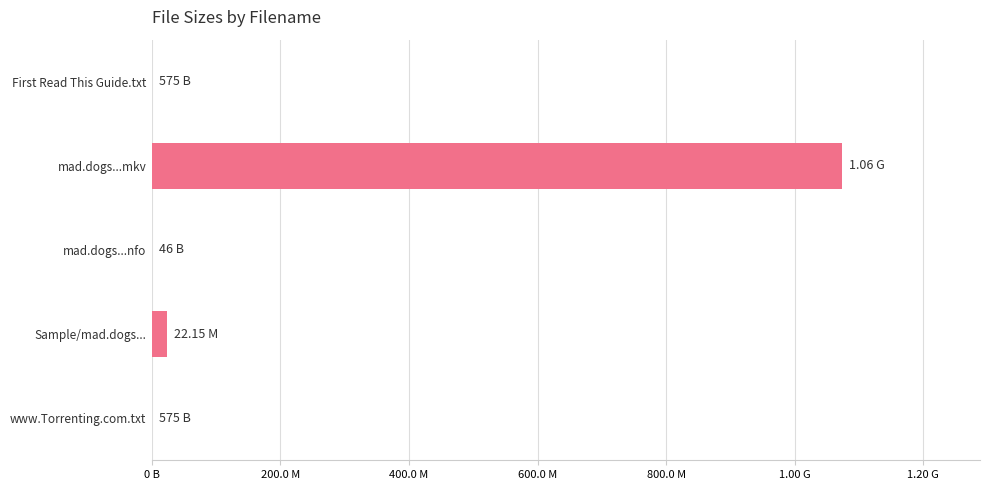

What is the average value?

219393755